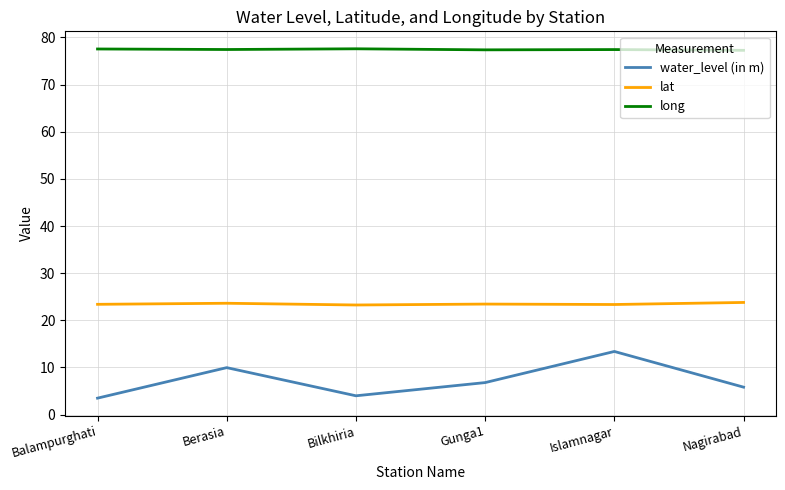

True or false: long has a value of 128.3 at Nagirabad.

False